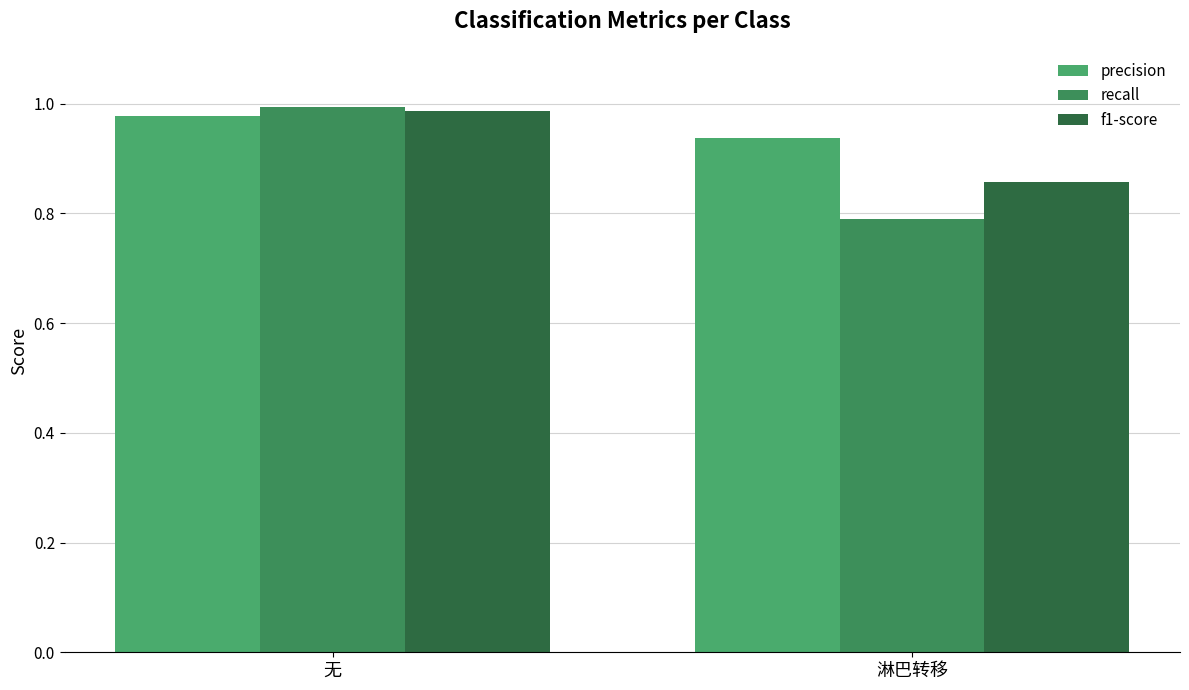

At which label does recall reach its peak?

无